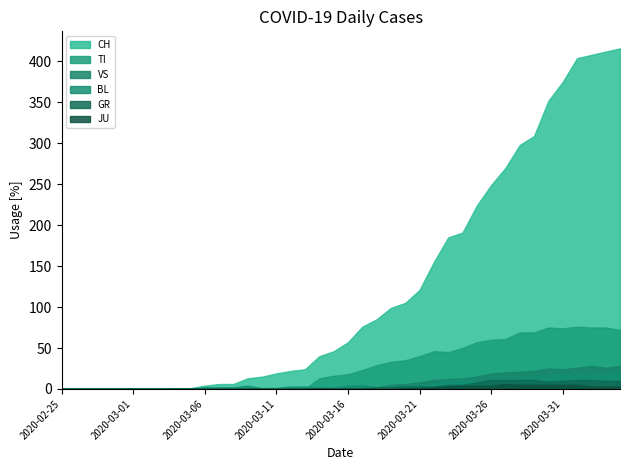

Where does the GR series first go above 1?

2020-03-18